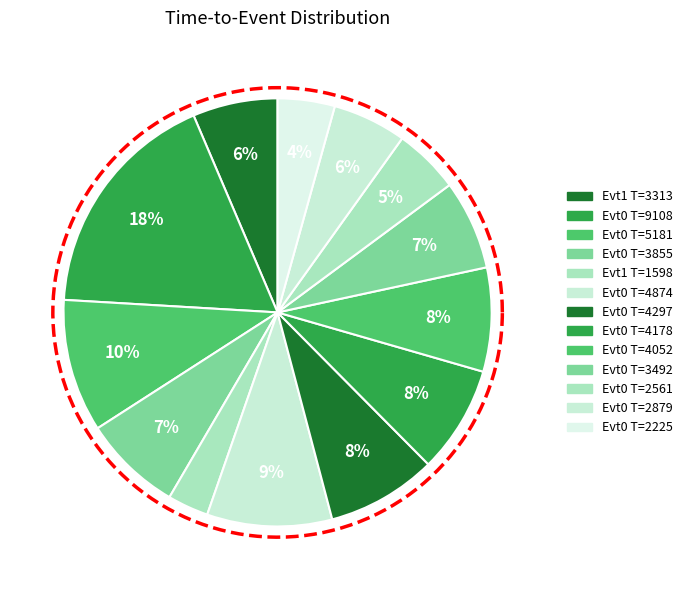

What percentage is the event=0, tte=5181 slice, to the nearest percent?

10%